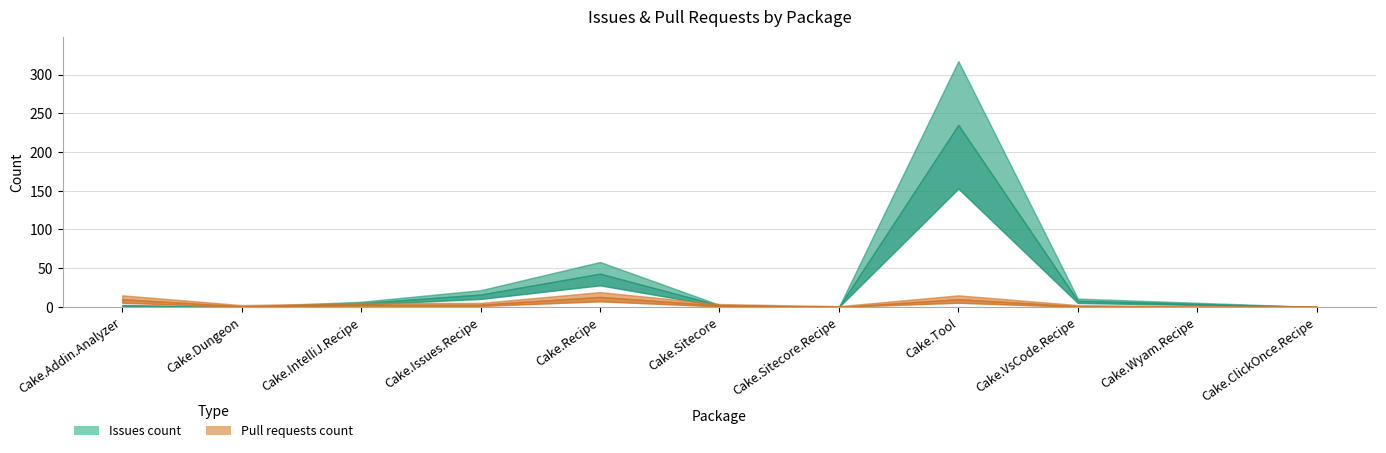

Rank the categories by Pull requests count value from lowest to highest.

Cake.Sitecore.Recipe, Cake.Wyam.Recipe, Cake.ClickOnce.Recipe, Cake.Dungeon, Cake.VsCode.Recipe, Cake.Sitecore, Cake.IntelliJ.Recipe, Cake.Issues.Recipe, Cake.Addin.Analyzer, Cake.Tool, Cake.Recipe